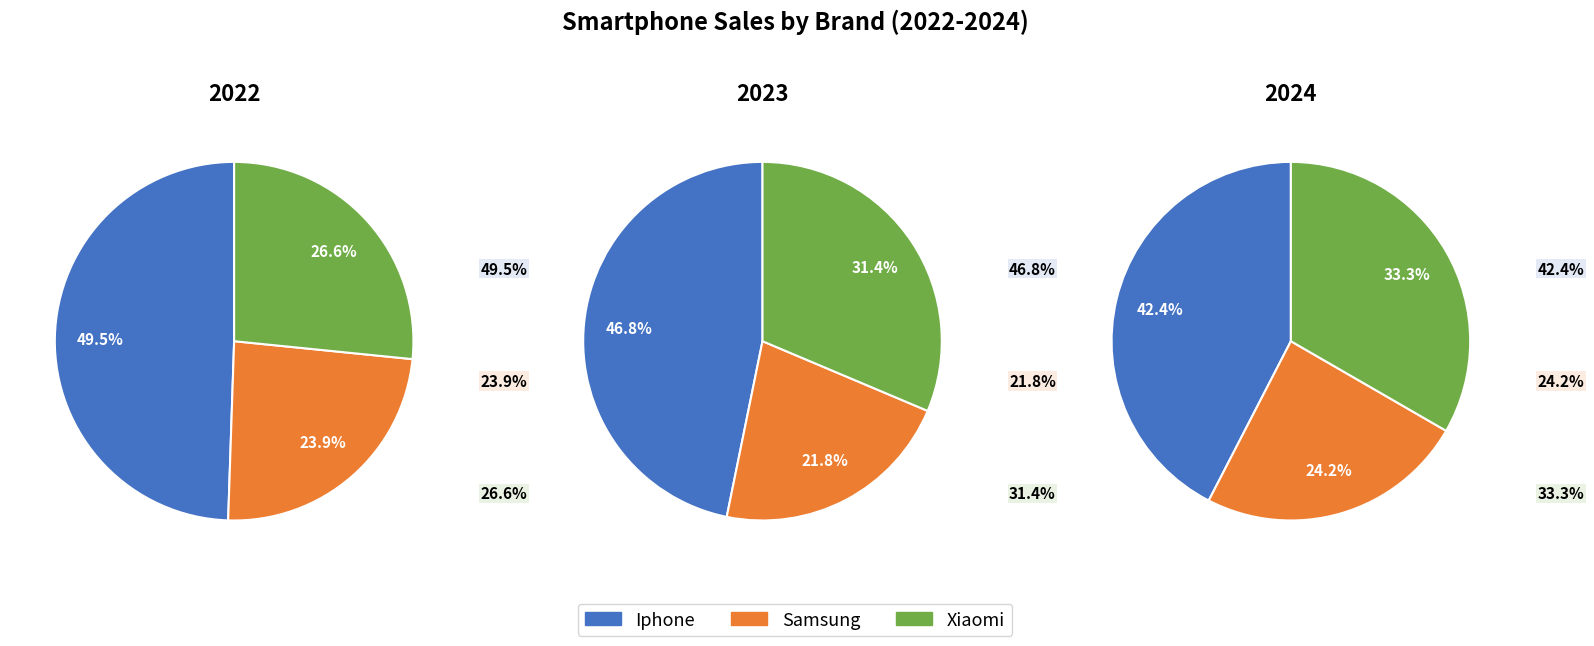

The 2023 slice represents 42% of the pie. True or false?

False